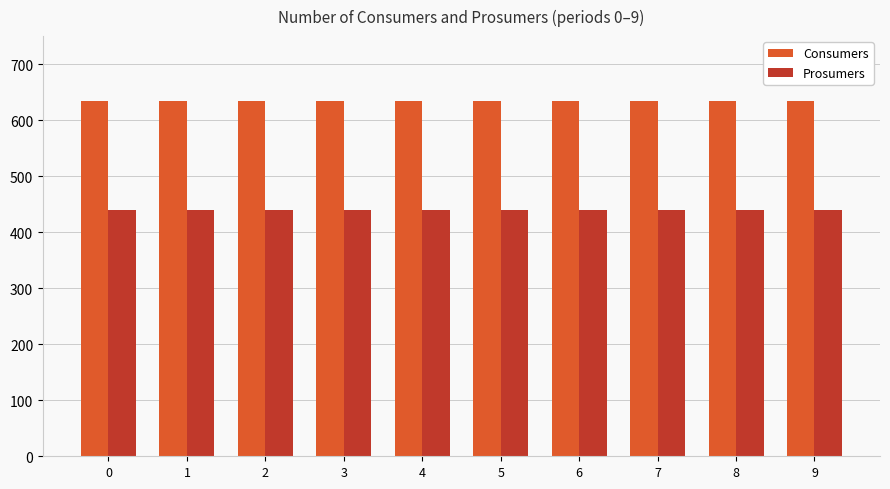

What is the difference between the highest and lowest values at 3?

195